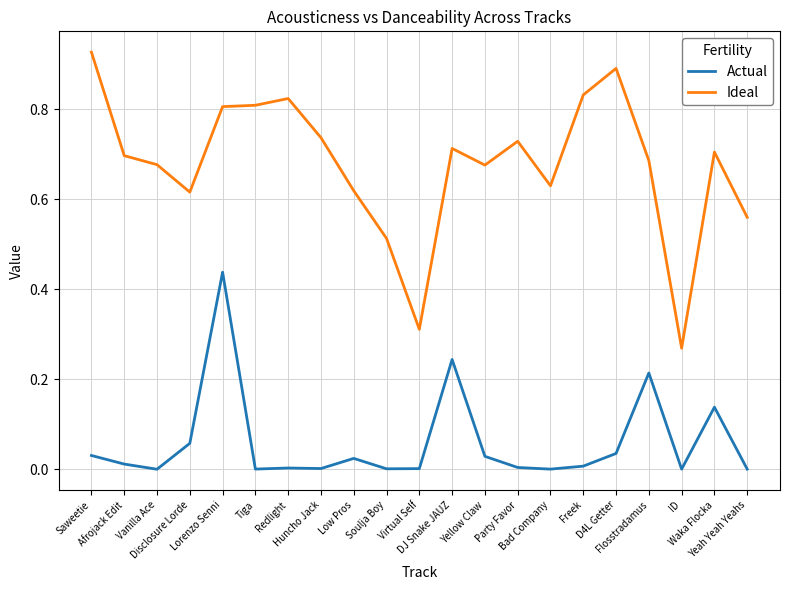

True or false: Actual and Ideal cross at least once.

False